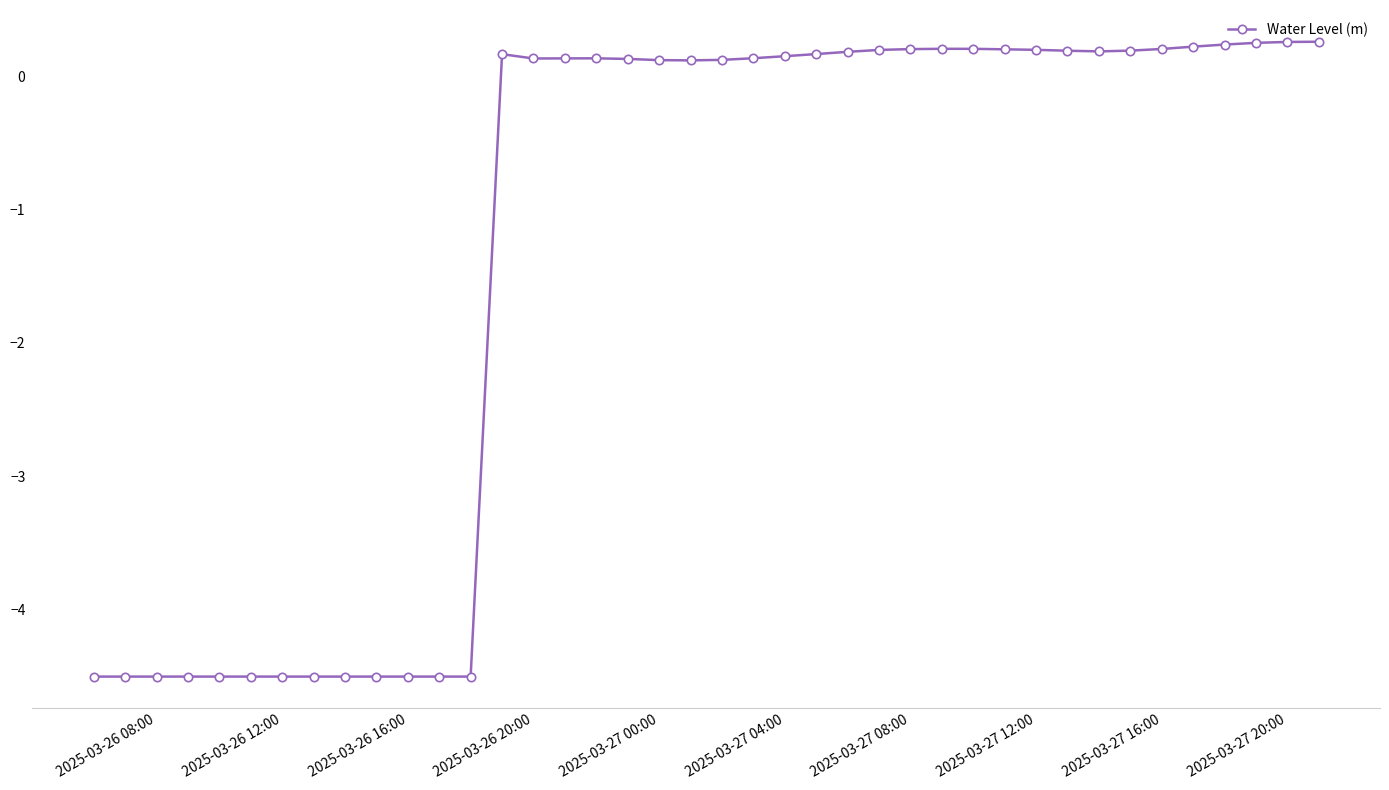

What is the greatest value displayed?

0.3